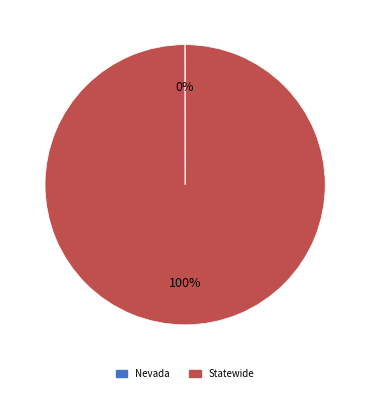

Which category has the biggest portion of the pie?

Statewide